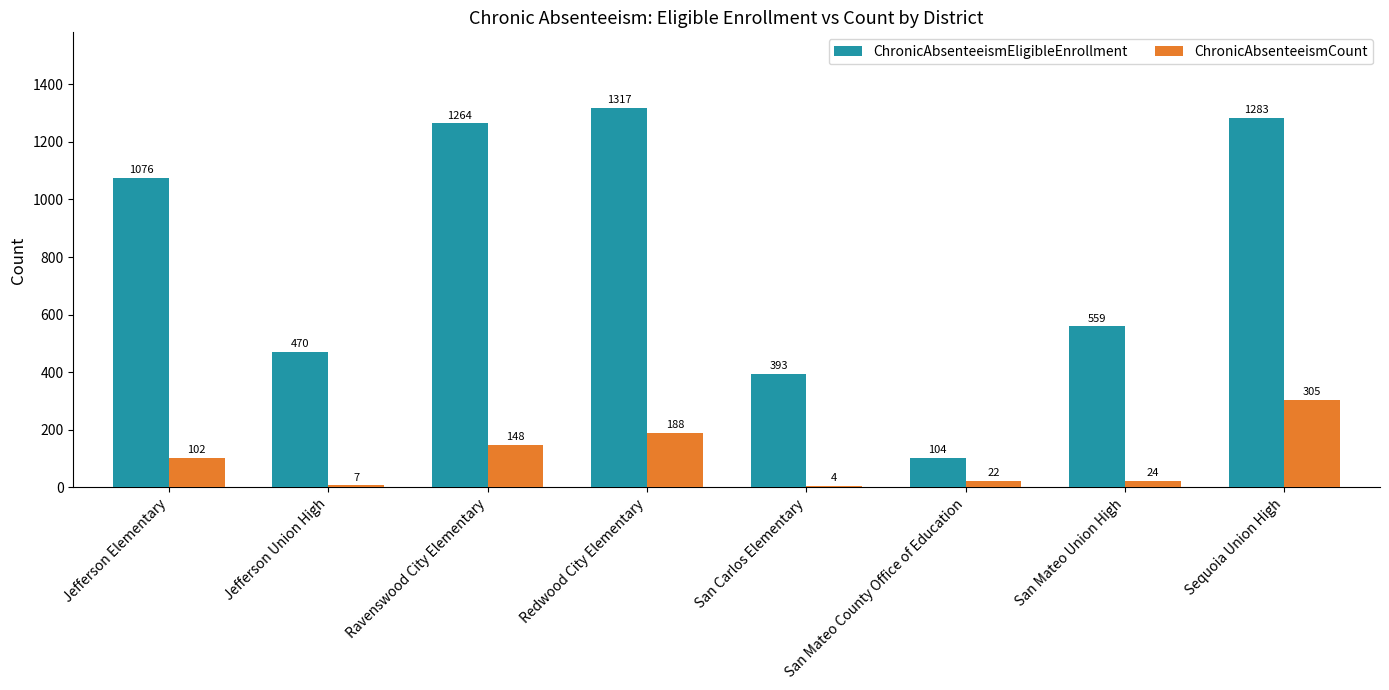

Reading left to right, extract all data points from this chart.

ChronicAbsenteeismEligibleEnrollment: Jefferson Elementary=1076	Jefferson Union High=470	Ravenswood City Elementary=1264	Redwood City Elementary=1317	San Carlos Elementary=393	San Mateo County Office of Education=104	San Mateo Union High=559	Sequoia Union High=1283
ChronicAbsenteeismCount: Jefferson Elementary=102	Jefferson Union High=7	Ravenswood City Elementary=148	Redwood City Elementary=188	San Carlos Elementary=4	San Mateo County Office of Education=22	San Mateo Union High=24	Sequoia Union High=305